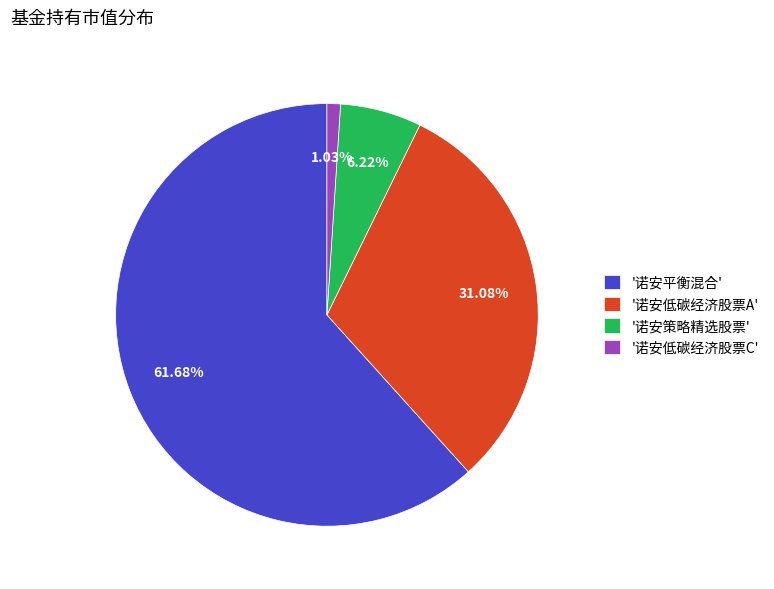

What is the smallest slice in the pie chart?

'诺安低碳经济股票C'